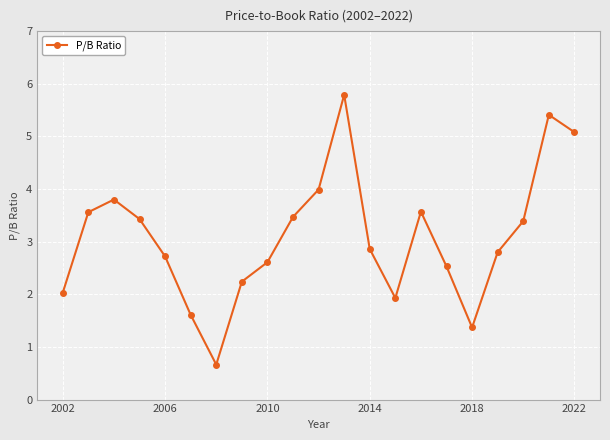

How many interior local peaks (higher than both neighbors) does the data have?

4